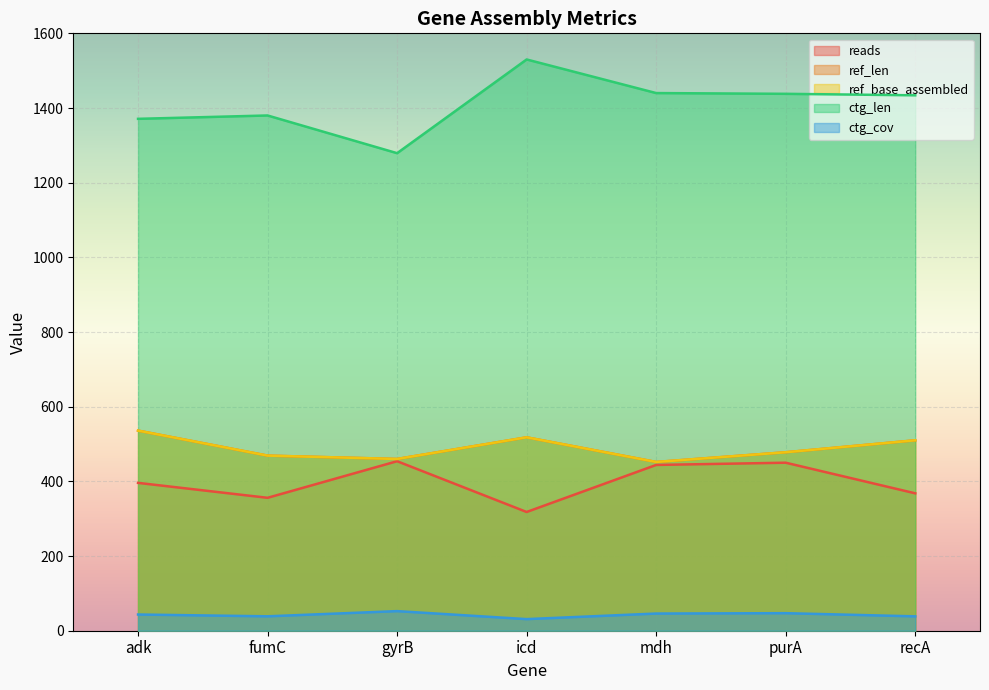

What is the value of the reads point at the 3rd from the left?

454.0